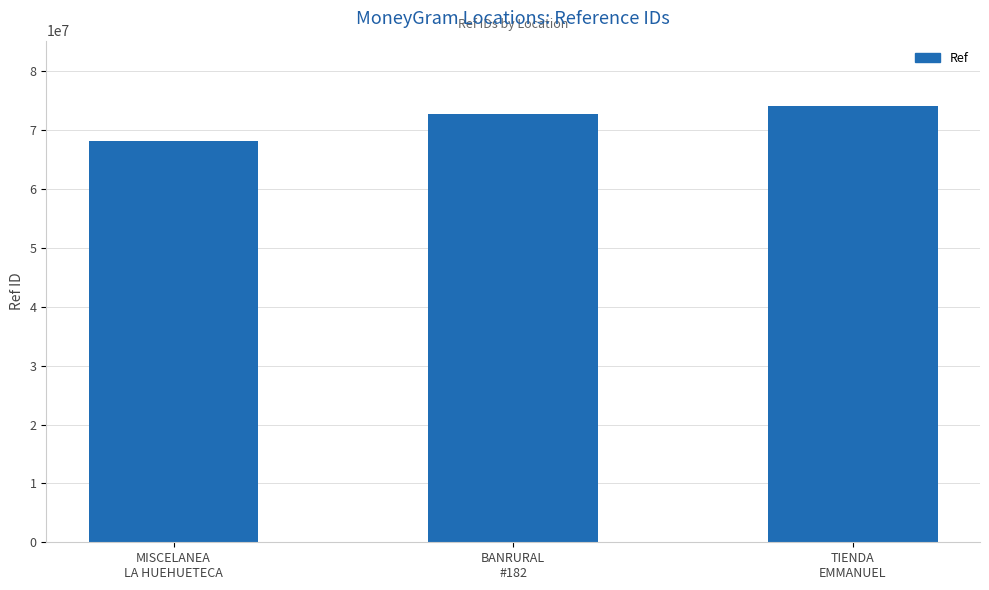

Reading left to right, what are all the values shown in this chart?

MISCELANEA
LA HUEHUETECA=68252845	BANRURAL
#182=72825006	TIENDA
EMMANUEL=74116917